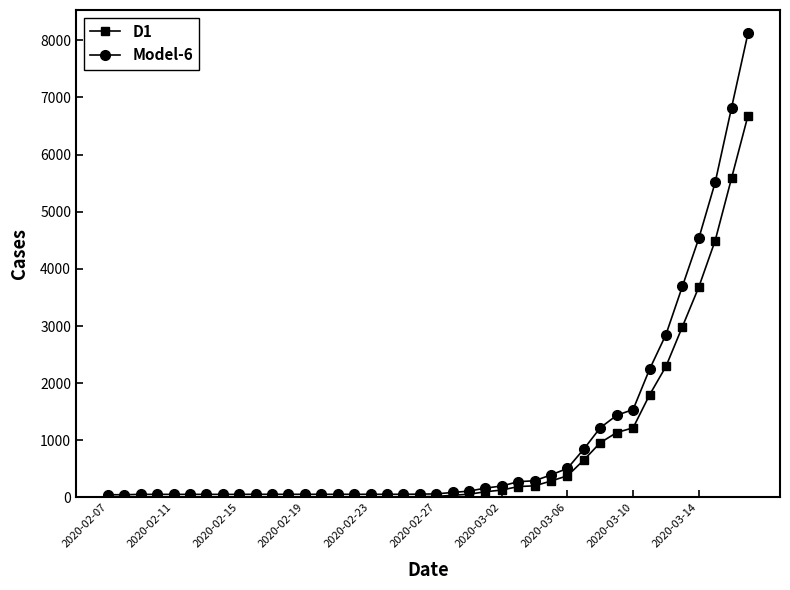

Which series has the largest range (max minus min)?

Model-6